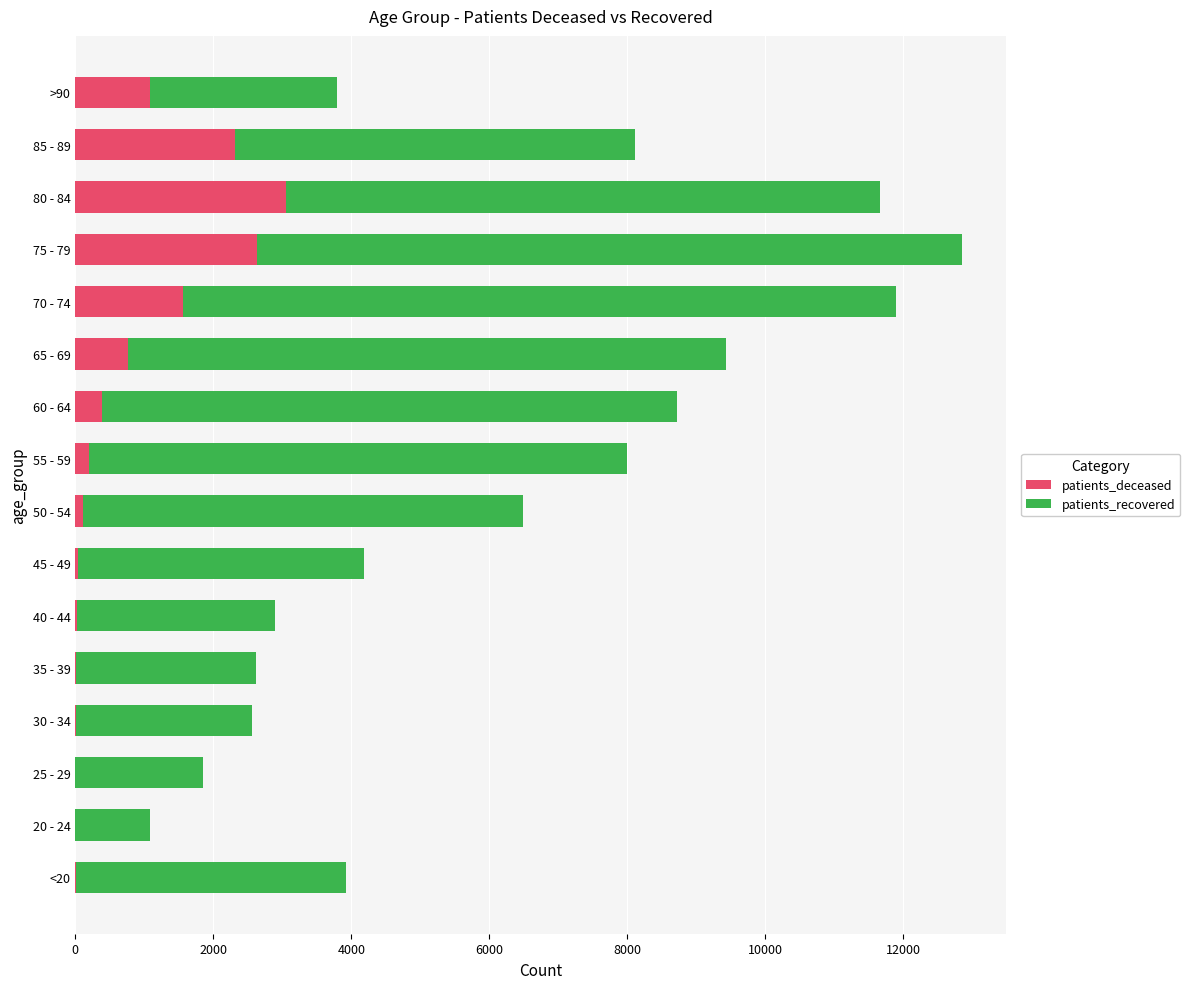

The value of patients_deceased at >90 is 1575. True or false?

False